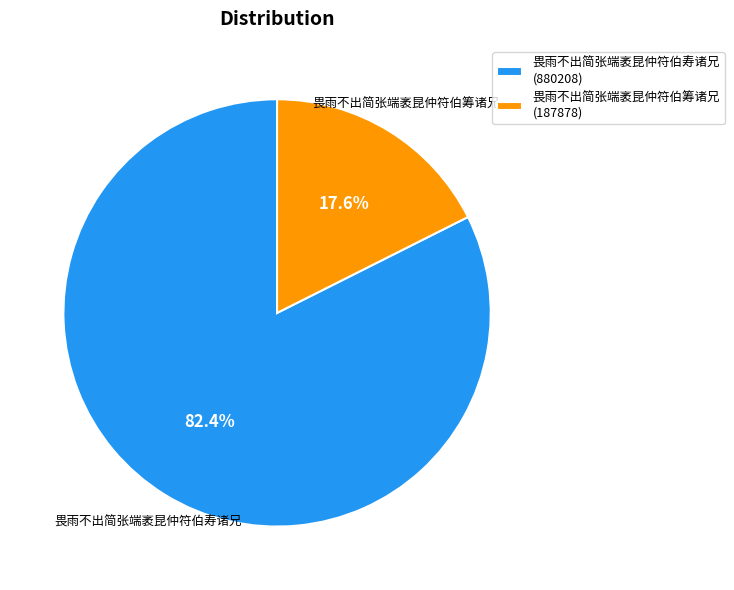

To the nearest percent, what is the difference between the 畏雨不出简张端袤昆仲符伯筹诸兄 and 畏雨不出简张端袤昆仲符伯寿诸兄 slice percentages?

65%